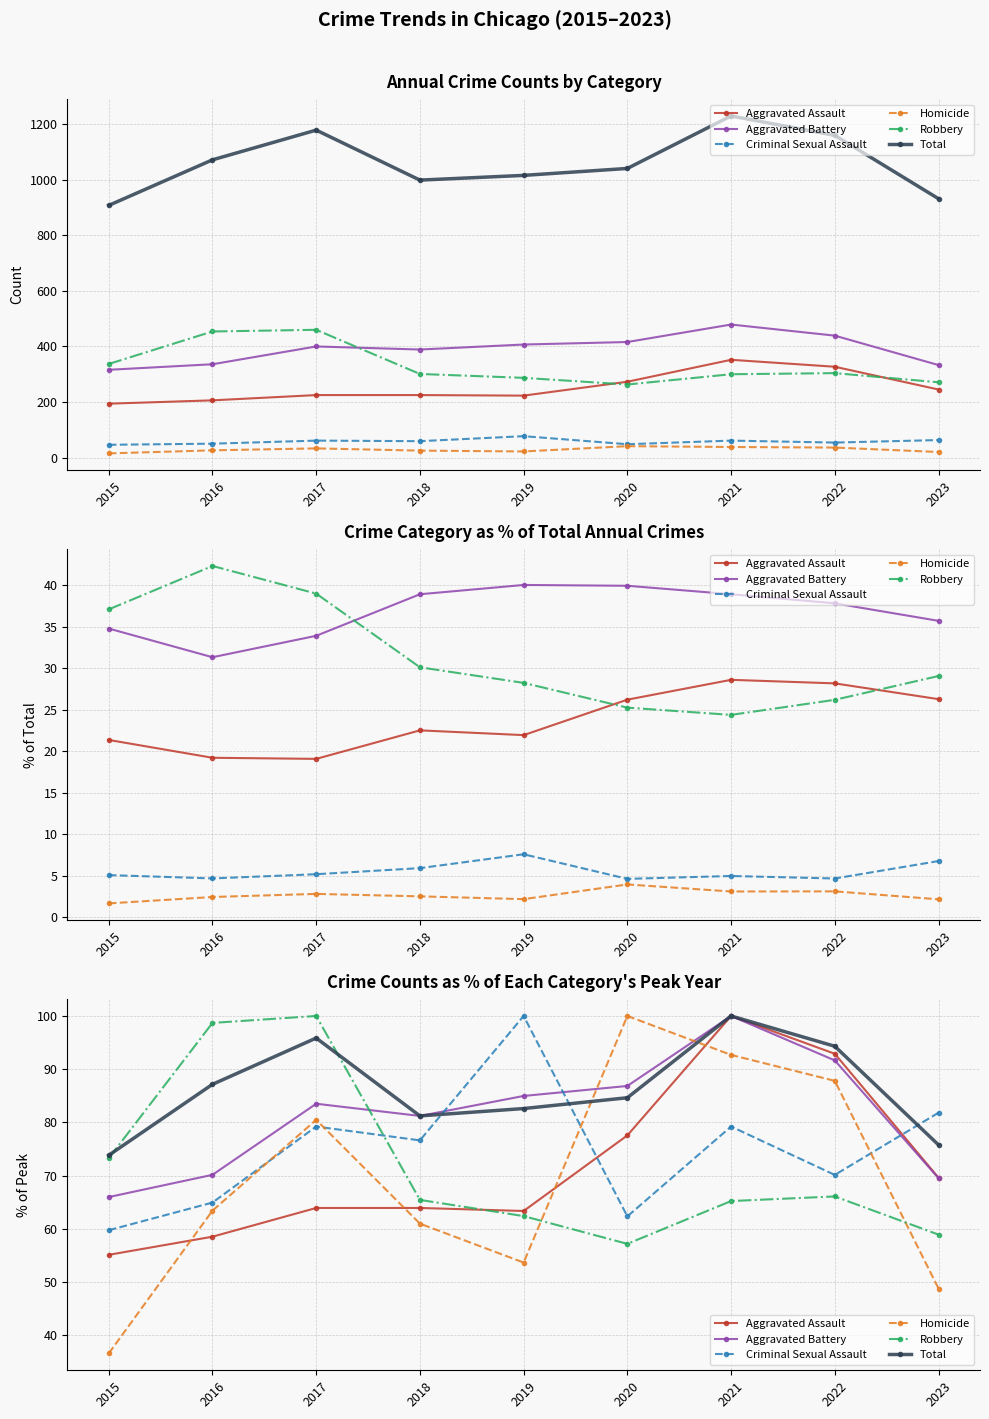

What are all the series names shown in the legend?

Aggravated Assault, Aggravated Battery, Criminal Sexual Assault, Homicide, Robbery, Total